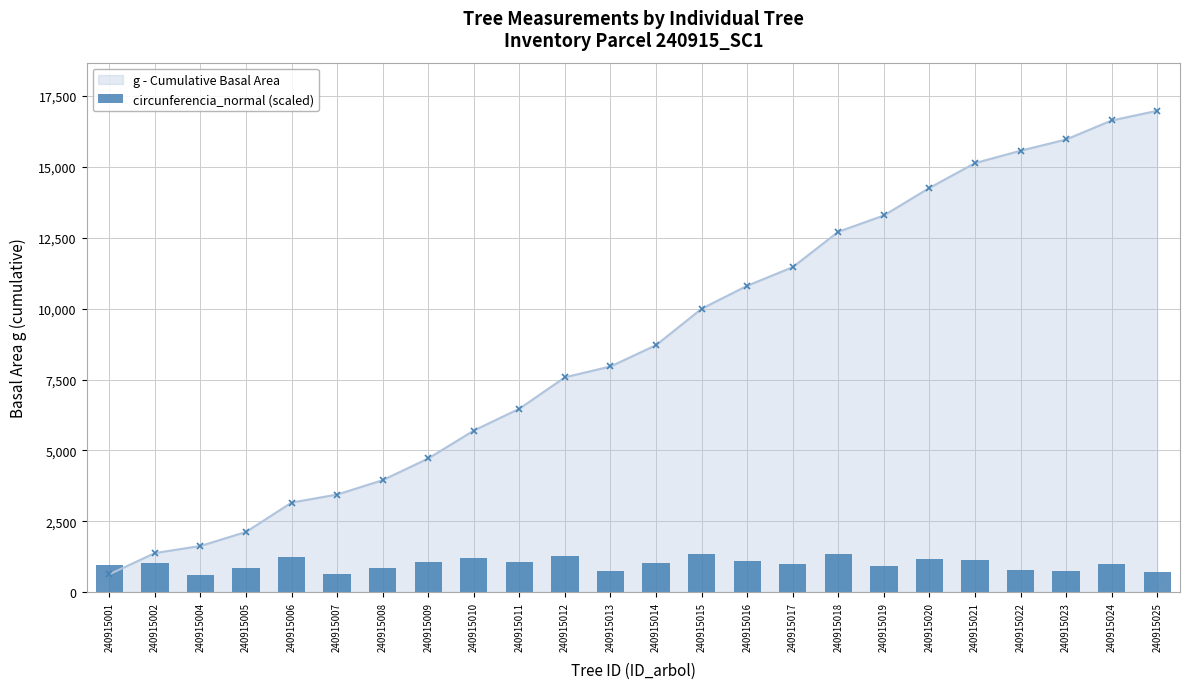

What is the change in value from 240915001 to 240915015?

+409.7